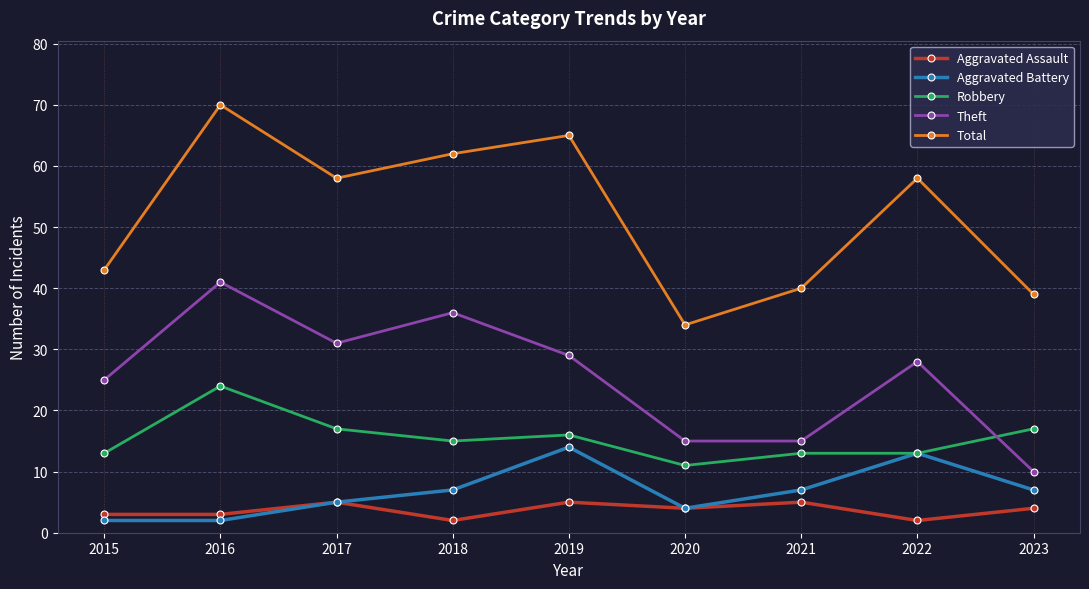

Reading right to left, list all the values displayed in this chart.

Aggravated Assault: 2023=4	2022=2	2021=5	2020=4	2019=5	2018=2	2017=5	2016=3	2015=3
Aggravated Battery: 2023=7	2022=13	2021=7	2020=4	2019=14	2018=7	2017=5	2016=2	2015=2
Robbery: 2023=17	2022=13	2021=13	2020=11	2019=16	2018=15	2017=17	2016=24	2015=13
Theft: 2023=10	2022=28	2021=15	2020=15	2019=29	2018=36	2017=31	2016=41	2015=25
Total: 2023=39	2022=58	2021=40	2020=34	2019=65	2018=62	2017=58	2016=70	2015=43